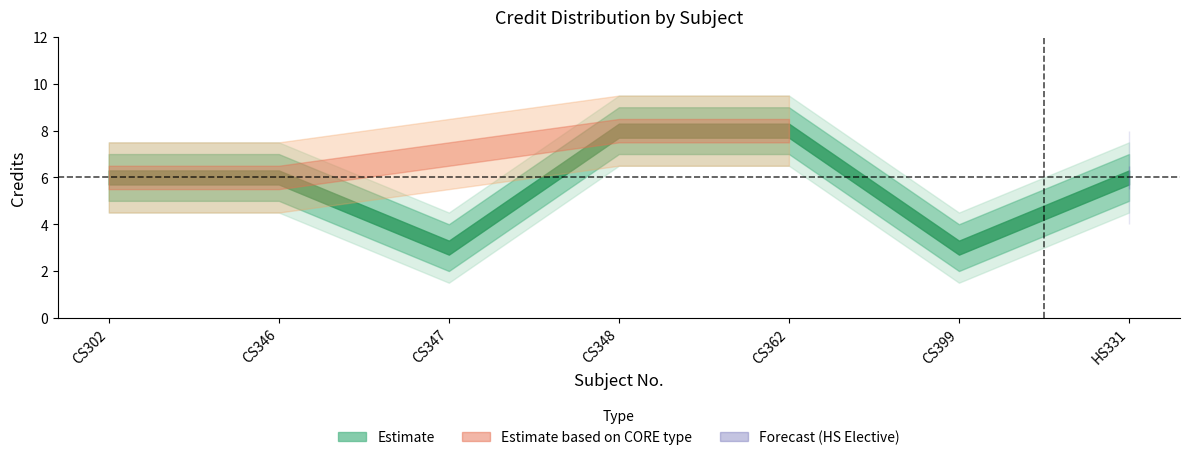

What is the approximate value at CS348?

8